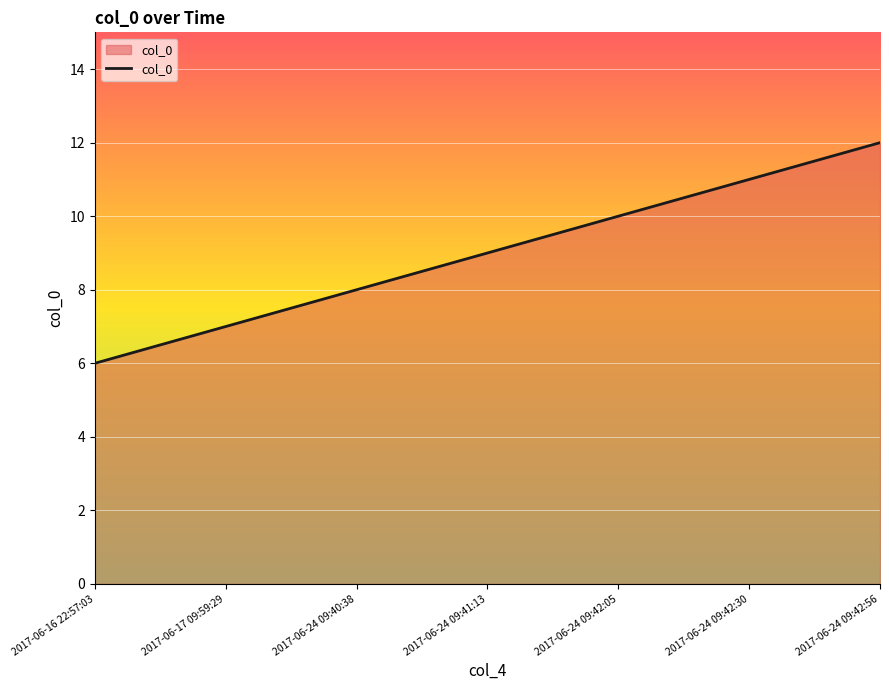

How many lines are shown in the chart?

1